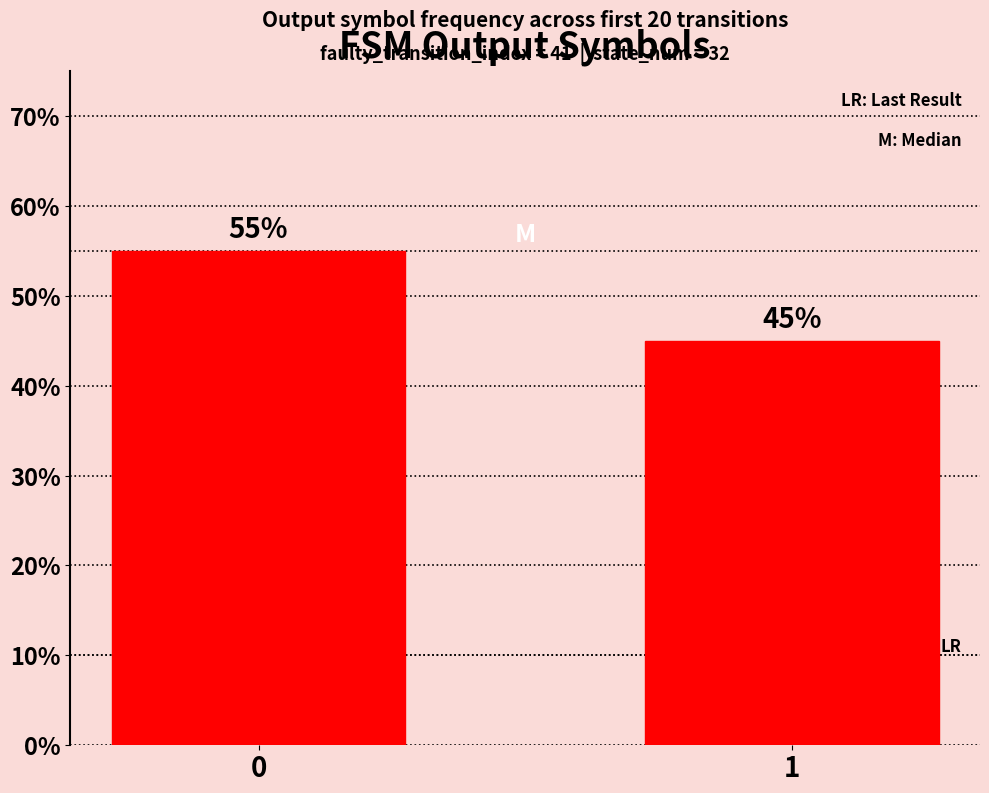

Are the bars grouped side by side (vs. stacked)?

No